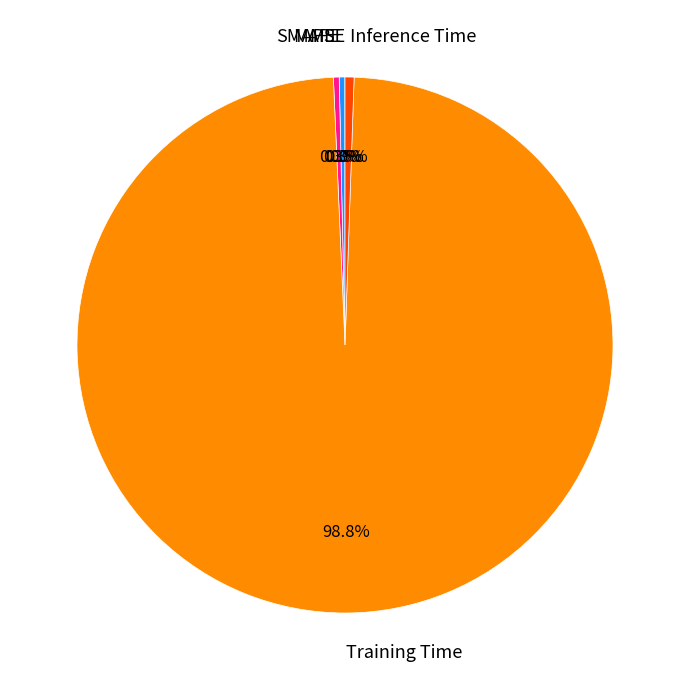

True or false: SMAPE accounts for 0% of the total.

True